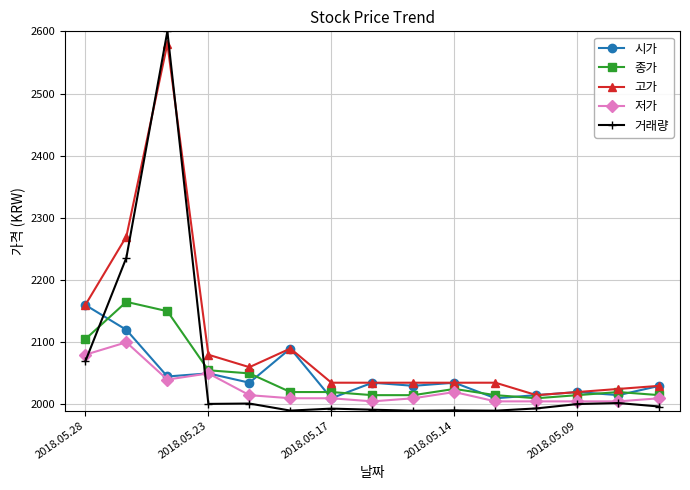

What is the value of the 거래량 point at the 11th from the left?

1990.0